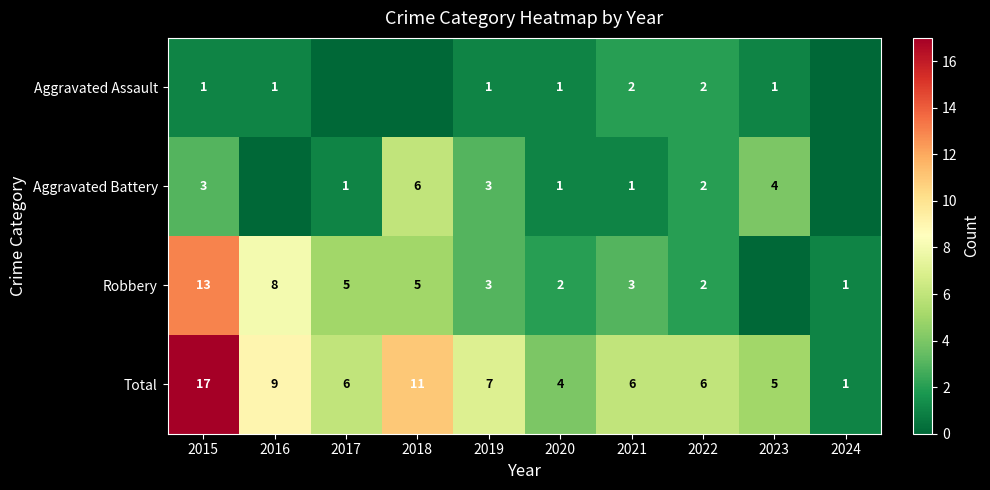

What is the greatest value displayed?

17